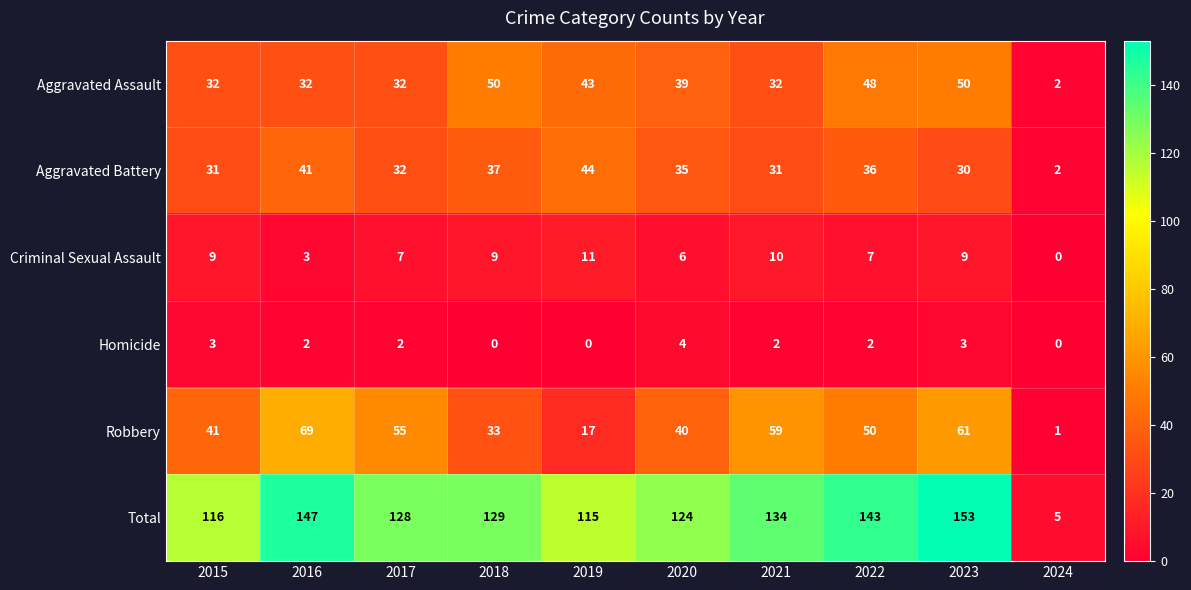

At 2023, list the series in order from smallest to largest.

Homicide, Criminal Sexual Assault, Aggravated Battery, Aggravated Assault, Robbery, Total